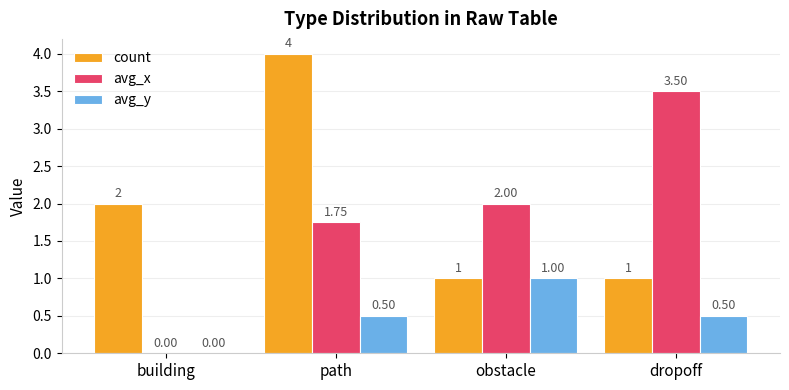

At which category does the chart reach its peak across all series?

path